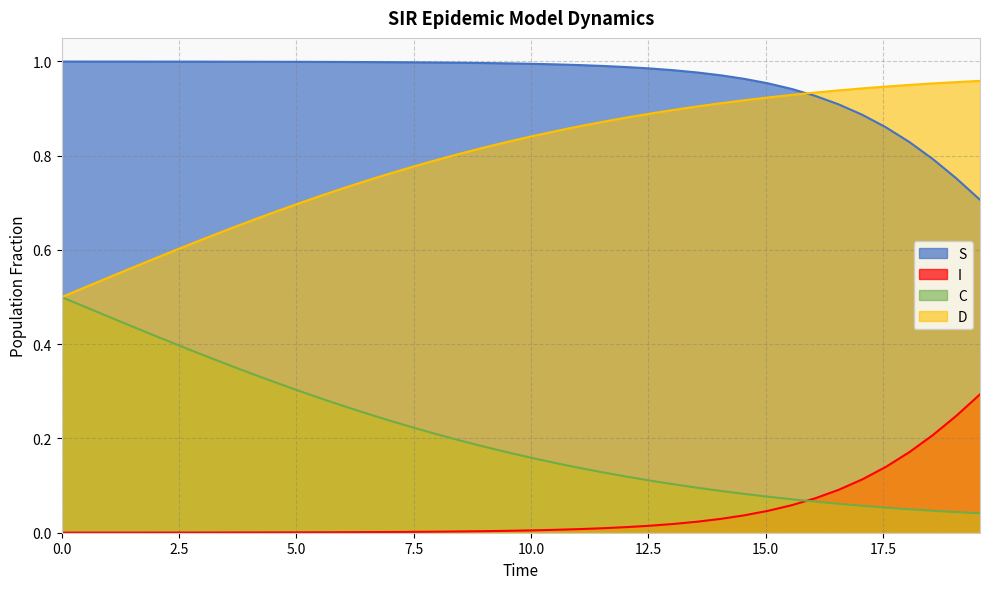

What is the value of the S point at the 3rd from the left?

1.0